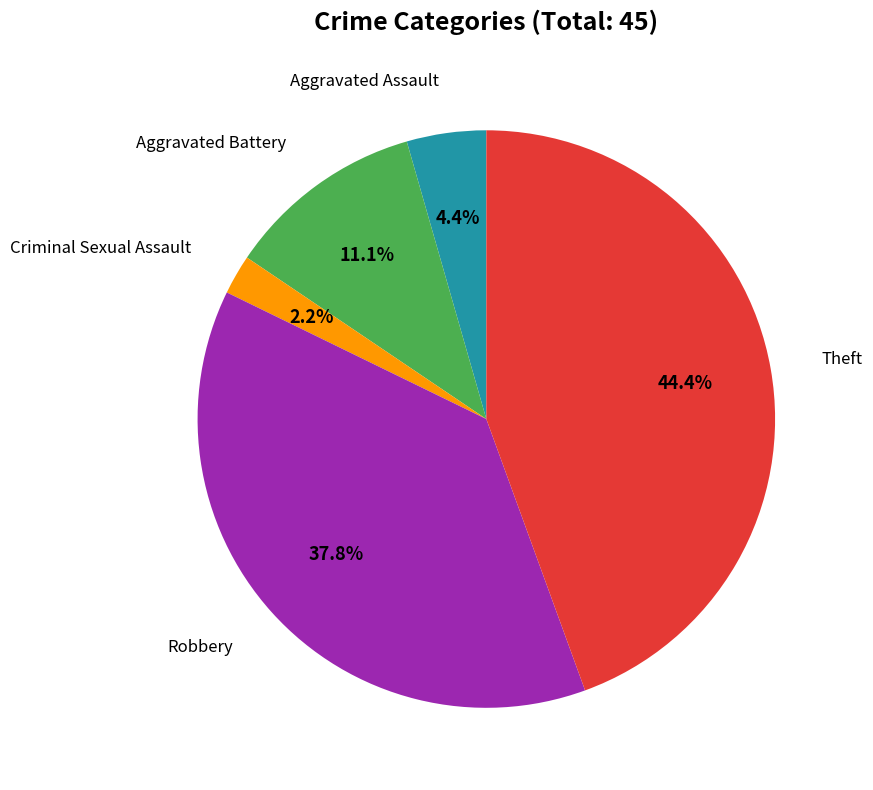

Does any single category account for the majority?

No